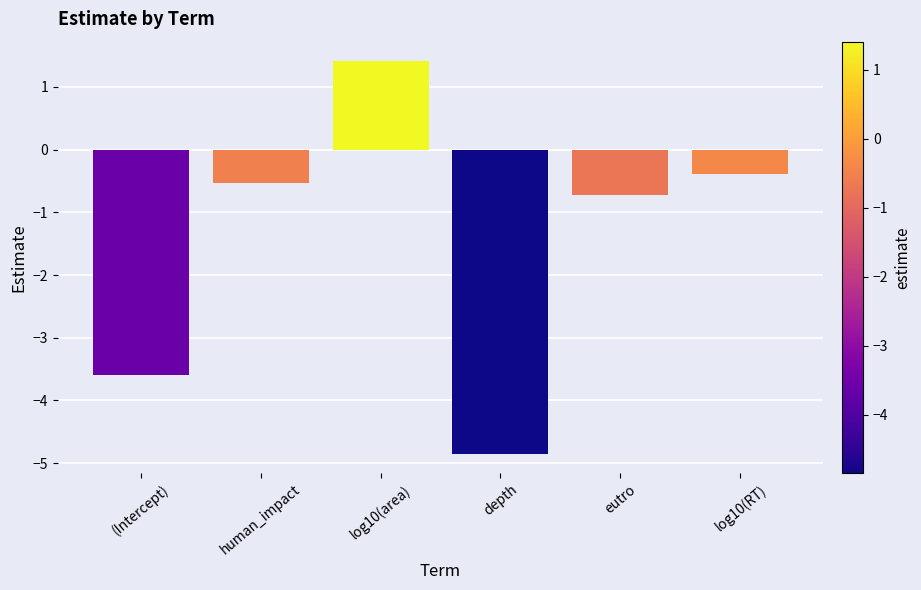

What is the smallest value displayed?

-4.8